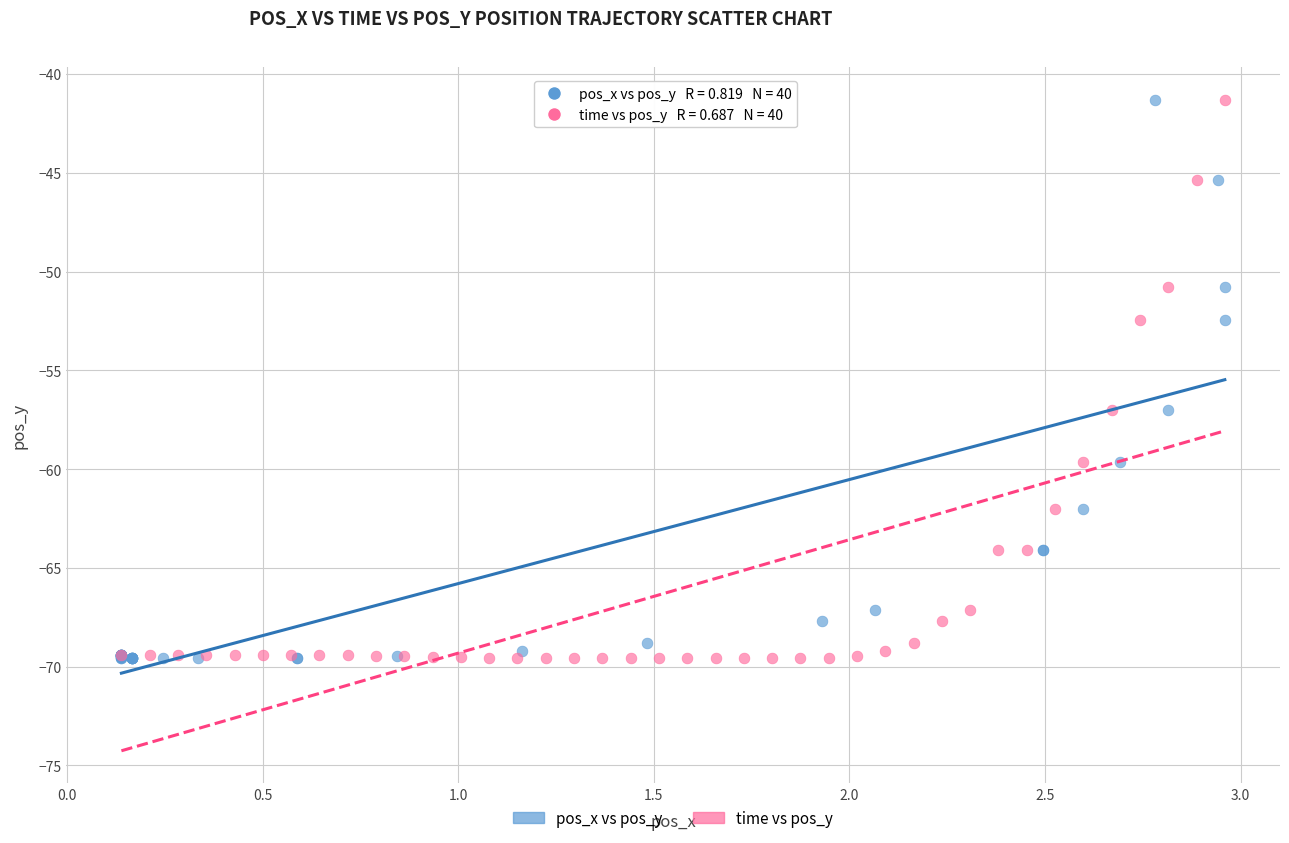

What are all the series names shown in the legend?

pos_x vs pos_y, time vs pos_y